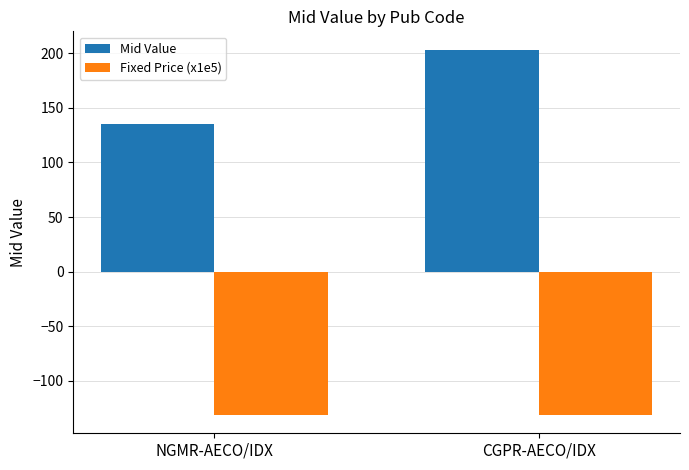

Reading left to right, extract all data points from this chart.

Mid Value: 134.9	203.3
Fixed Price (x1e5): -131.1	-131.1